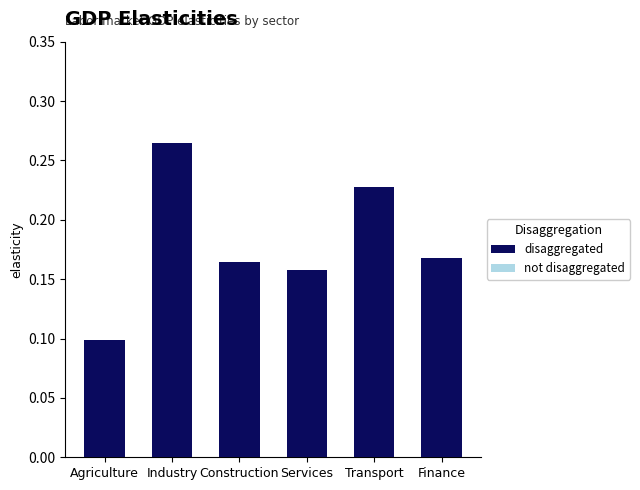

True or false: the data shows 0.1 at Services.

False